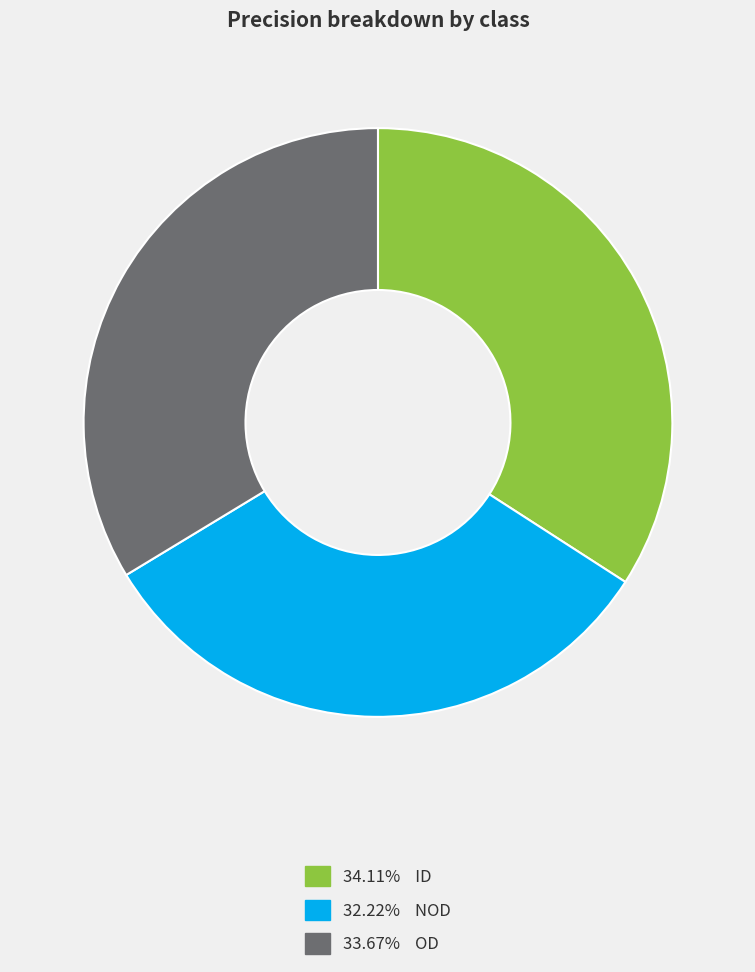

Is there any slice that represents more than half of the pie?

No